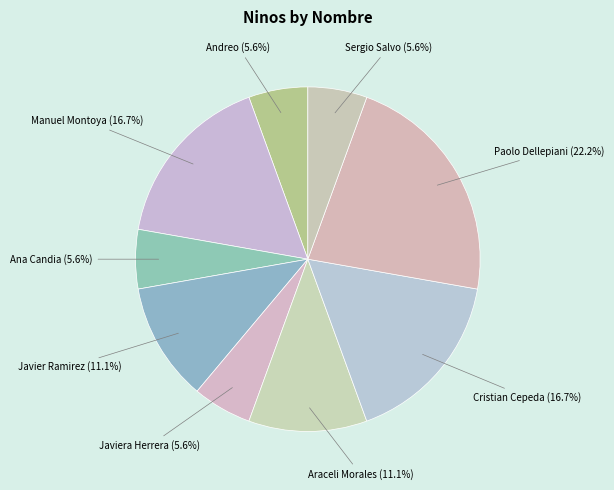

Which has a higher value, Paolo Dellepiani or Sergio Salvo?

Paolo Dellepiani